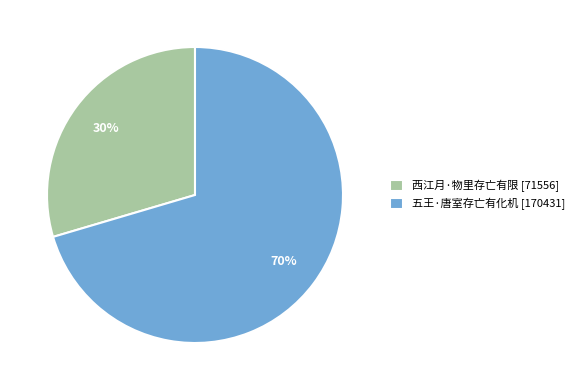

Which has a higher value, 西江月·物里存亡有限 or 五王·唐室存亡有化机?

五王·唐室存亡有化机